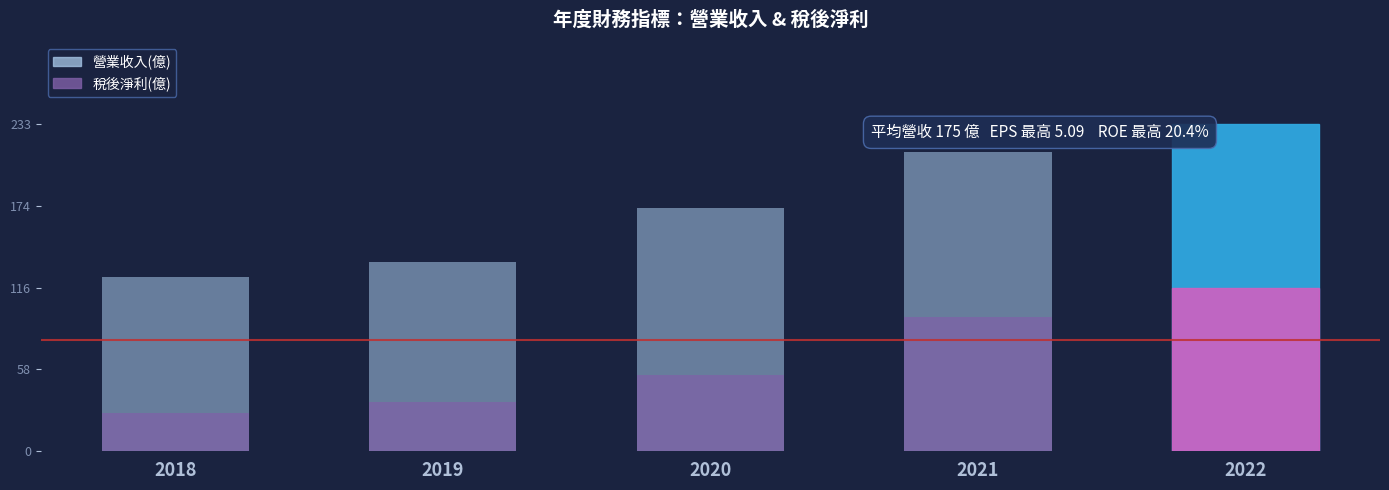

What is the value of the 稅後淨利(億) bar at the 4th from the left?

95.7